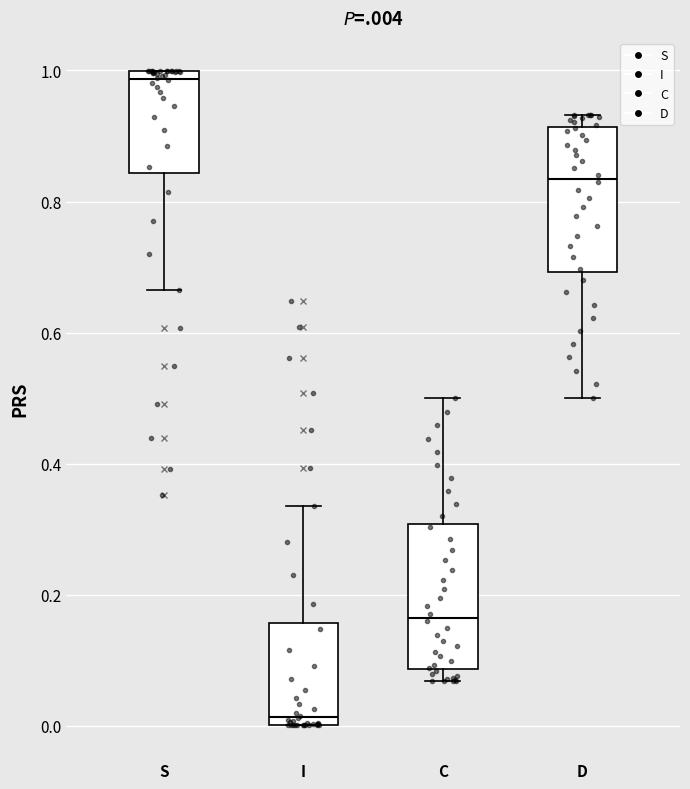

Reading left to right, transcribe this box plot: for each box, give where its median line is, the range the box spans, and where its two whiskers end, as read against the y-axis. The values are not printed on the chart, so give them approximately, as read against the axis.

S: median 0.98, box 0.84 to 1.00, whiskers 0.66 to 1.00
I: median 0.02, box 0.00 to 0.16, whiskers 0.00 to 0.34
C: median 0.16, box 0.08 to 0.30, whiskers 0.06 to 0.50
D: median 0.84, box 0.70 to 0.92, whiskers 0.50 to 0.94